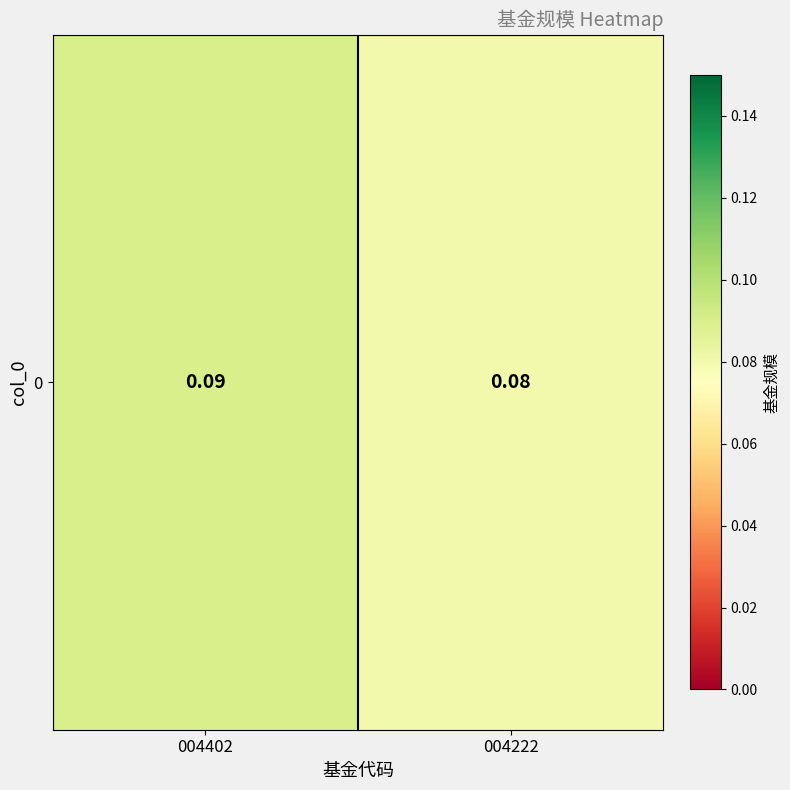

Rank the categories by value from lowest to highest.

004222, 004402